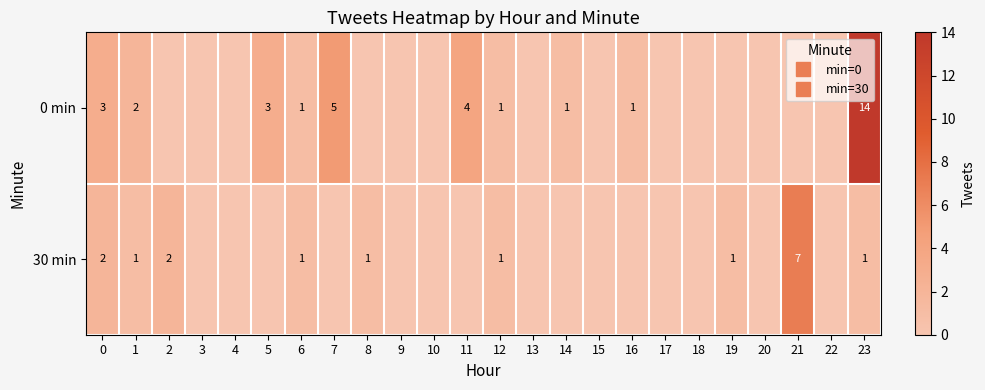

Rank the categories by 0 min value from lowest to highest.

2, 3, 4, 8, 9, 10, 13, 15, 17, 18, 19, 20, 21, 22, 6, 12, 14, 16, 1, 0, 5, 11, 7, 23